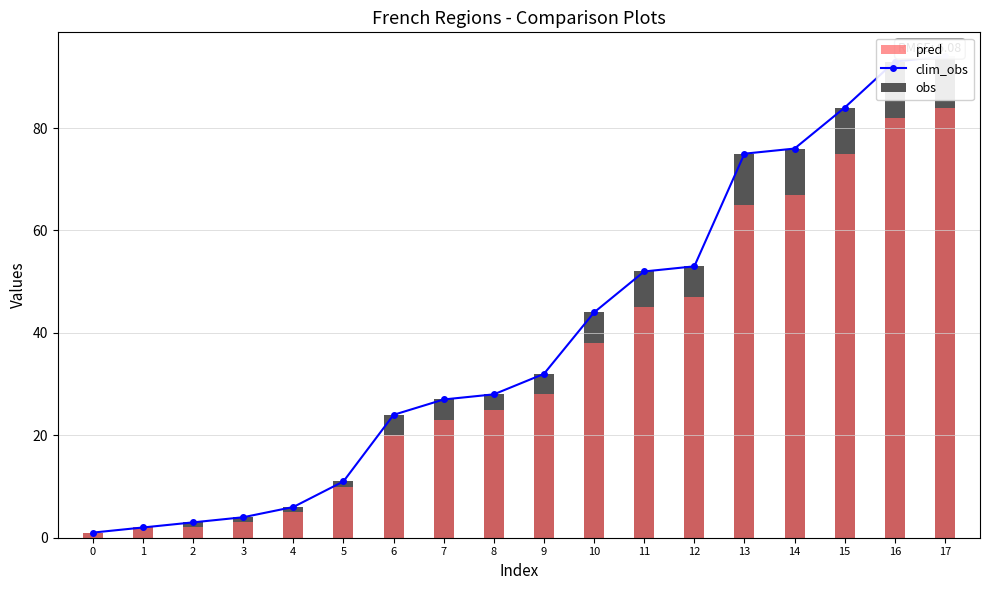

What is the value of the pred bar at the 15th from the left?

67